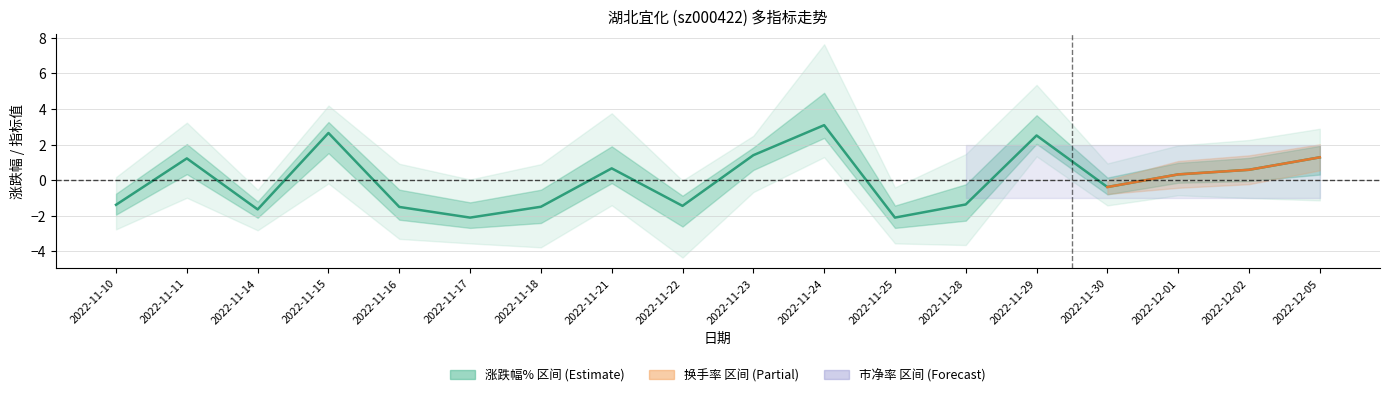

True or false: the data shows 1.0 at 2022-11-15.

False